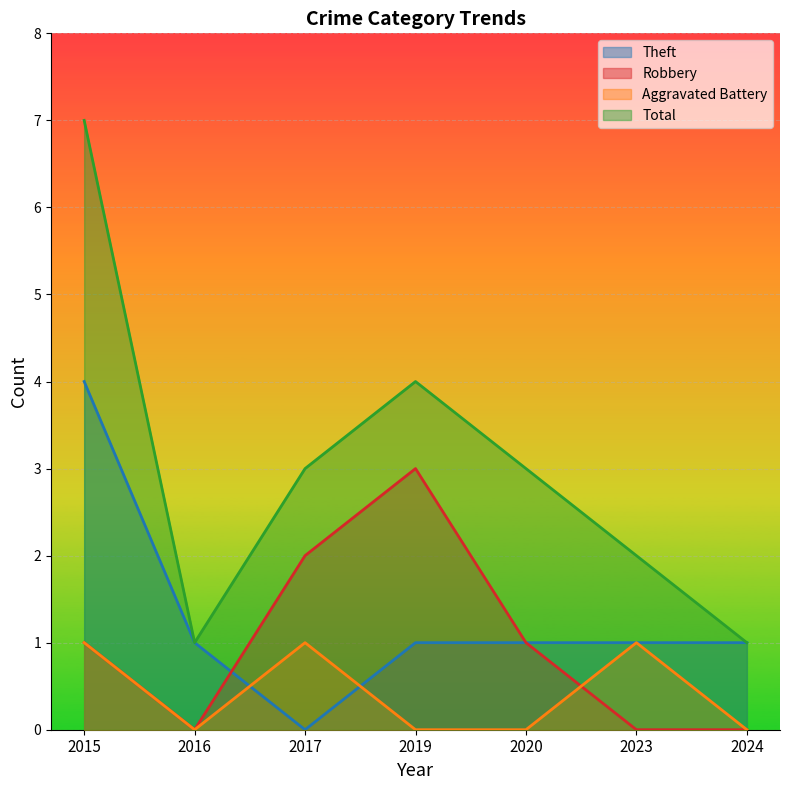

The Theft series shows 1 at 2020. True or false?

True